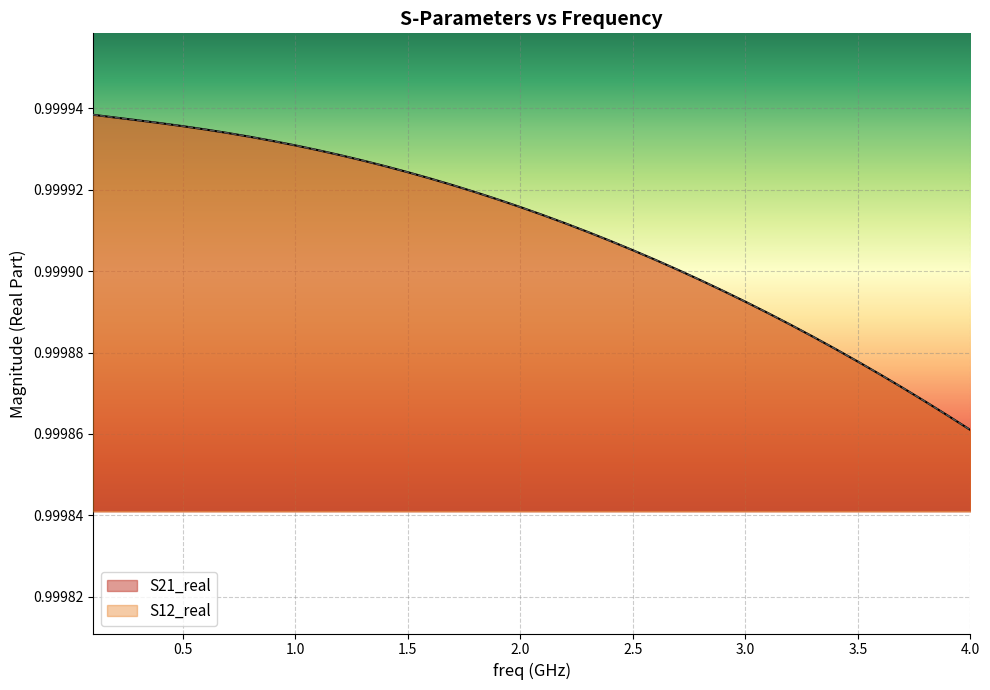

What is the smallest value displayed?

1.0